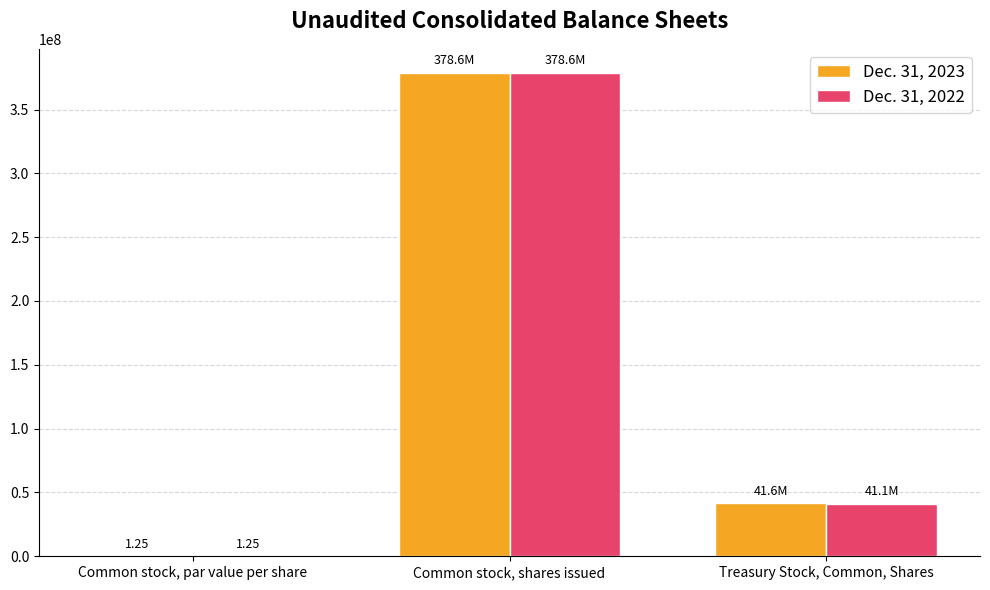

At which category is the sum across all series the highest?

Common stock, shares issued